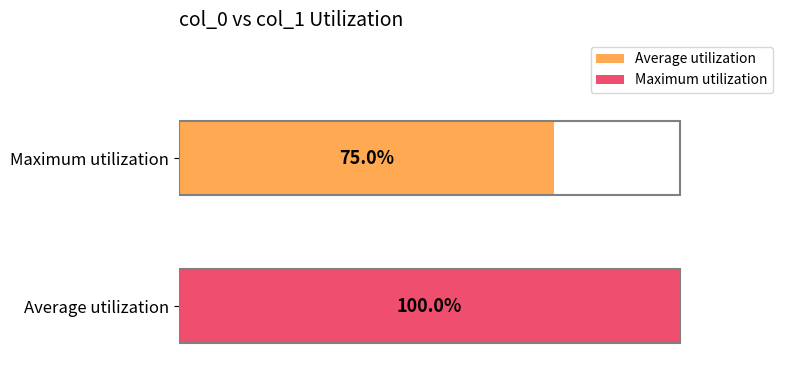

Which series has the largest range (max minus min)?

Average utilization